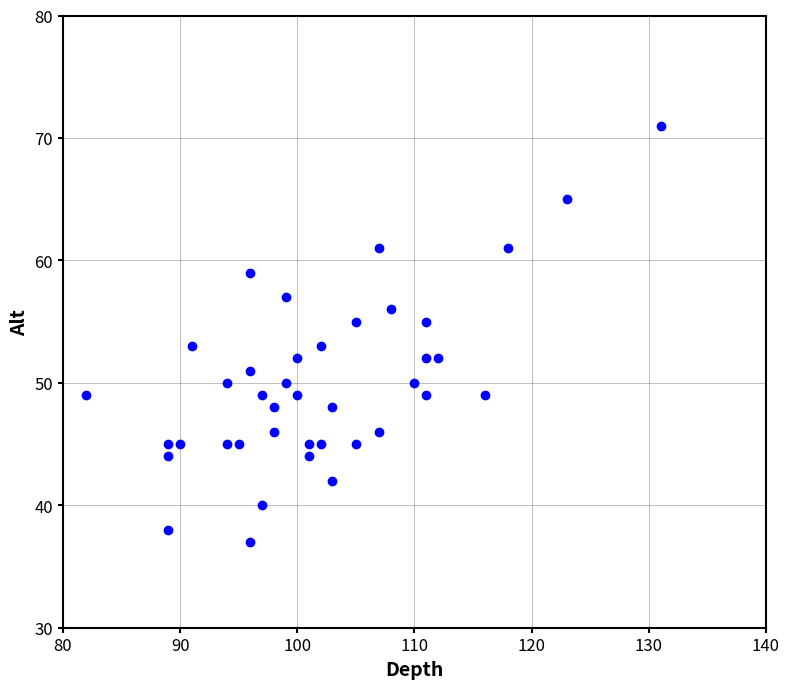

What is the range of X values (max minus min)?

49